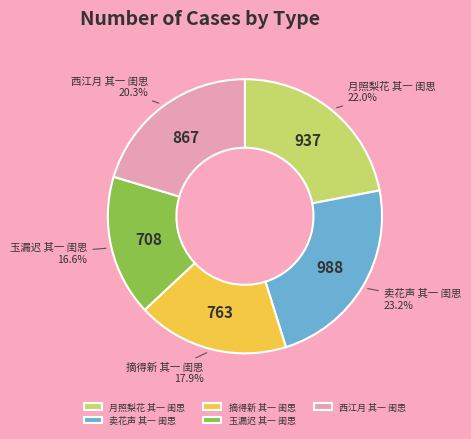

To the nearest percent, what is the difference between the largest and smallest slice percentages?

7%